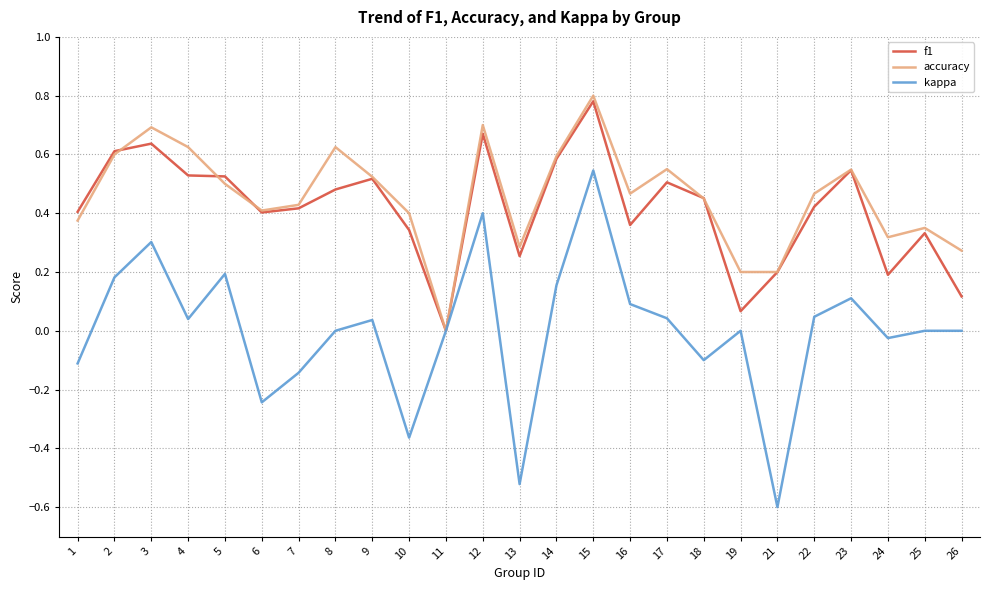

What are all the series names shown in the legend?

f1, accuracy, kappa